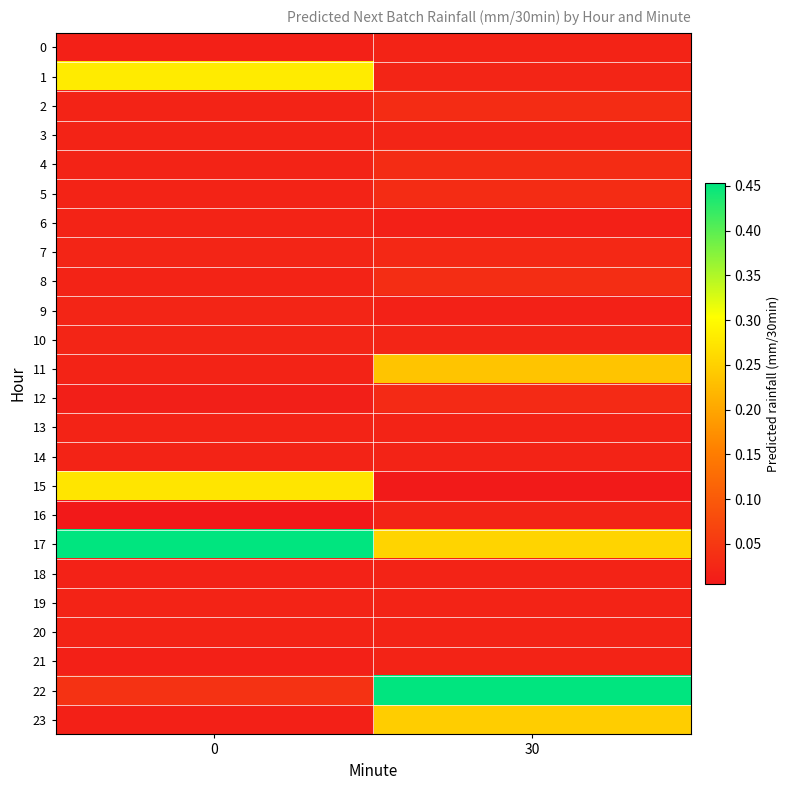

Reading left to right, transcribe all the data shown in this chart.

0: 0=0.0	30=0.0
1: 0=0.3	30=0.0
2: 0=0.0	30=0.0
3: 0=0.0	30=0.0
4: 0=0.0	30=0.0
5: 0=0.0	30=0.0
6: 0=0.0	30=0.0
7: 0=0.0	30=0.0
8: 0=0.0	30=0.0
9: 0=0.0	30=0.0
10: 0=0.0	30=0.0
11: 0=0.0	30=0.2
12: 0=0.0	30=0.0
13: 0=0.0	30=0.0
14: 0=0.0	30=0.0
15: 0=0.3	30=0.0
16: 0=0.0	30=0.0
17: 0=0.5	30=0.3
18: 0=0.0	30=0.0
19: 0=0.0	30=0.0
20: 0=0.0	30=0.0
21: 0=0.0	30=0.0
22: 0=0.0	30=0.5
23: 0=0.0	30=0.2